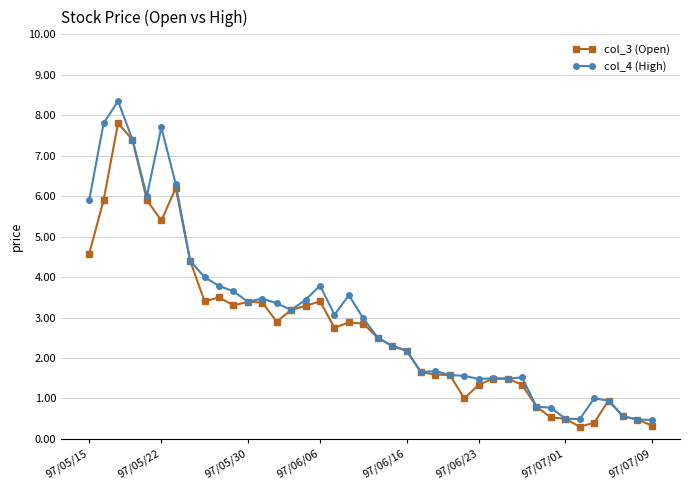

What is the value of the col_3 (Open) point at the 10th from the left?

3.5